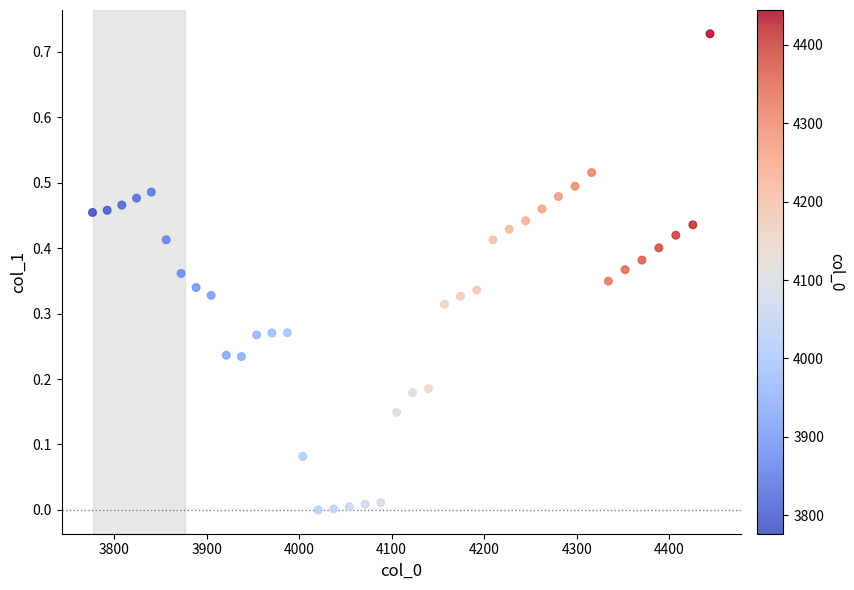

What is the range of X values (max minus min)?

667.4